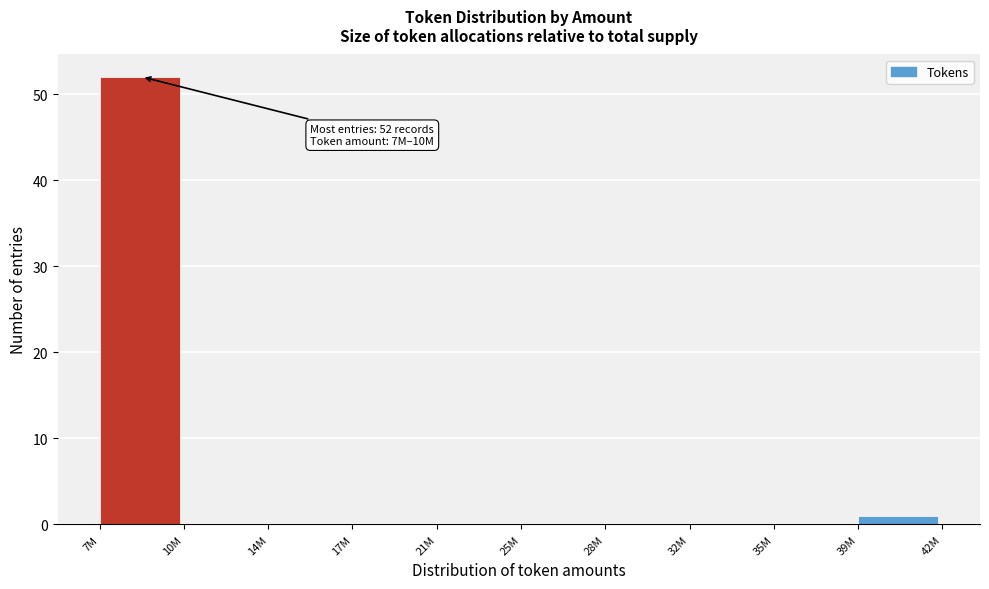

Reading left to right, transcribe all the data shown in this chart.

7M=52	10M=0	14M=0	17M=0	21M=0	25M=0	28M=0	32M=0	35M=0	39M=1